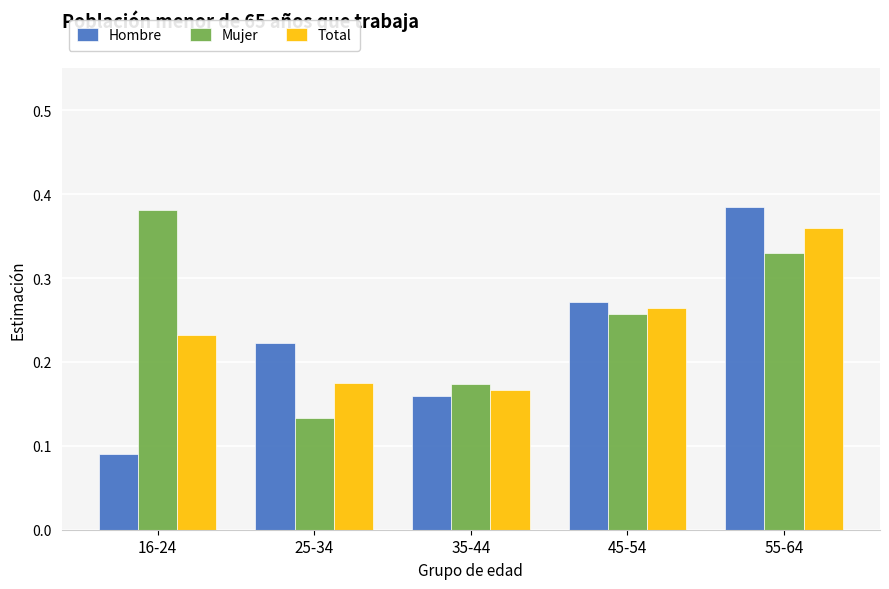

Which label corresponds to the smallest value in the chart?

16-24